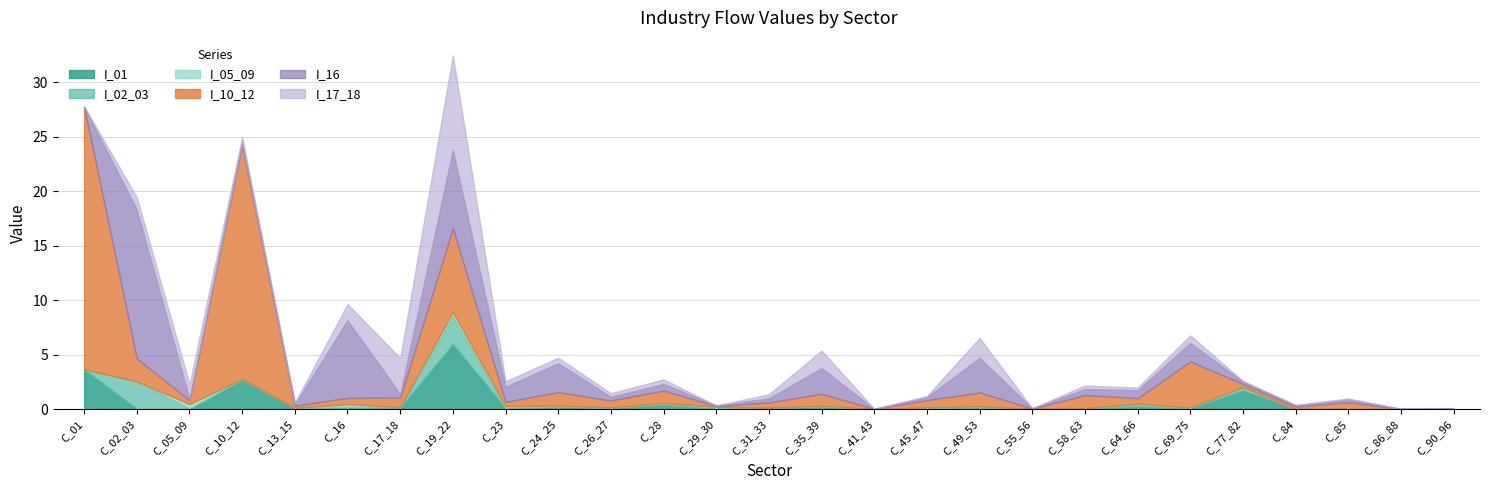

What is the sum of all I_16 values?

43.7